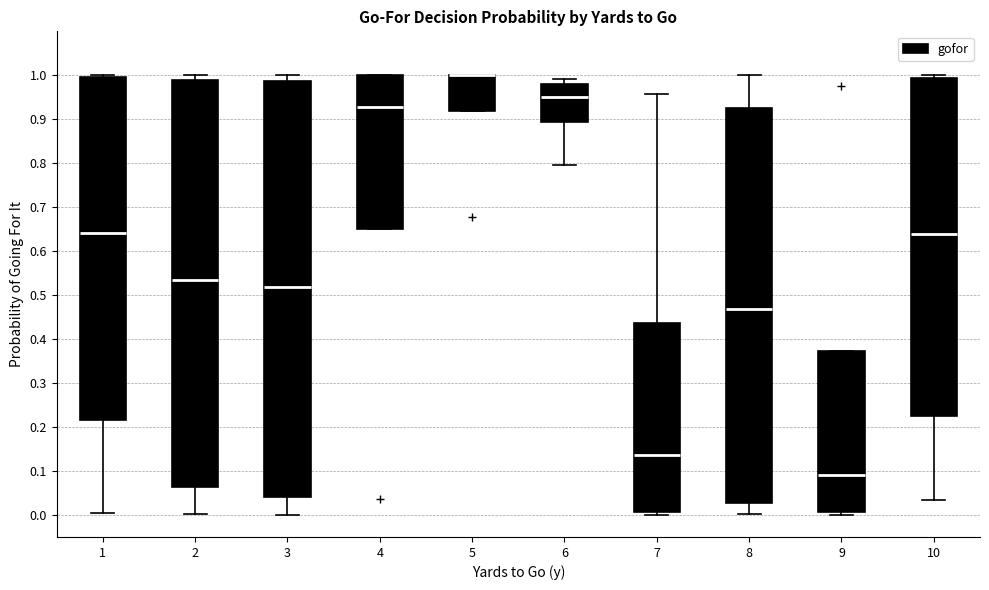

Comparing the boxes themselves (not the whiskers), which one is the tallest?

3